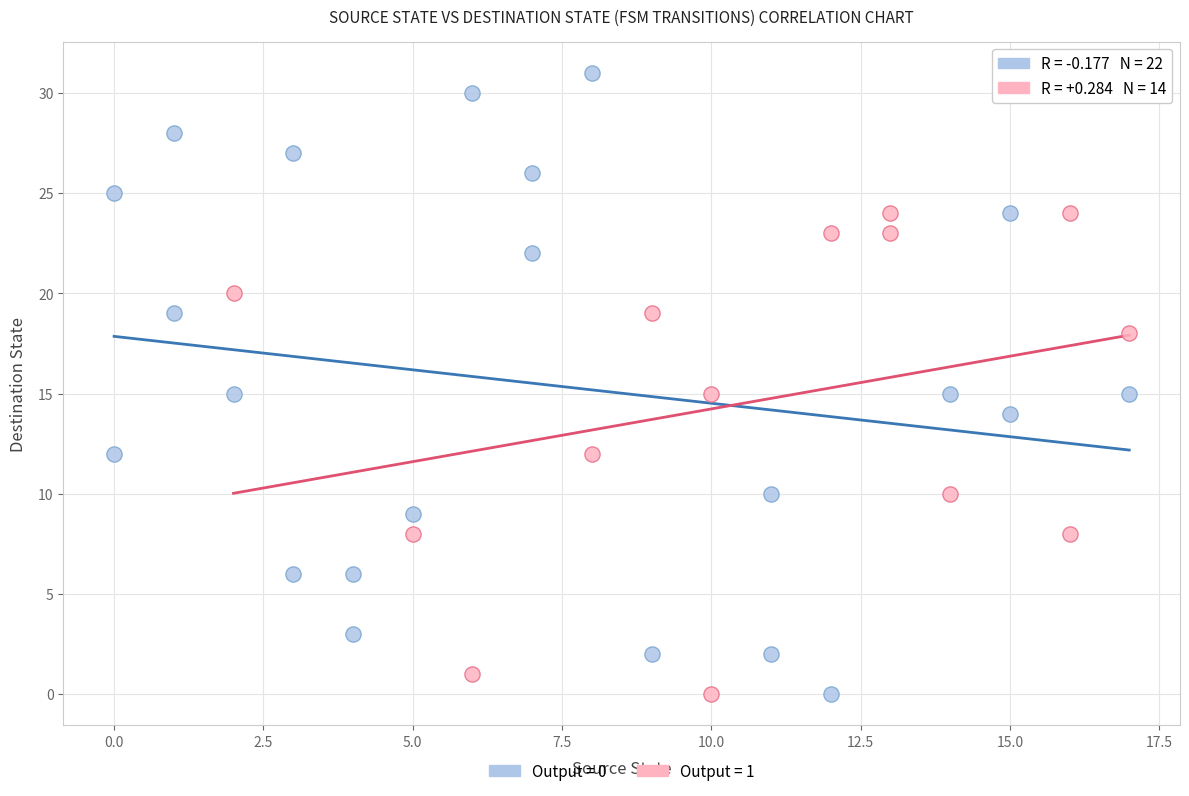

Which series reaches the maximum Y coordinate?

Output = 0